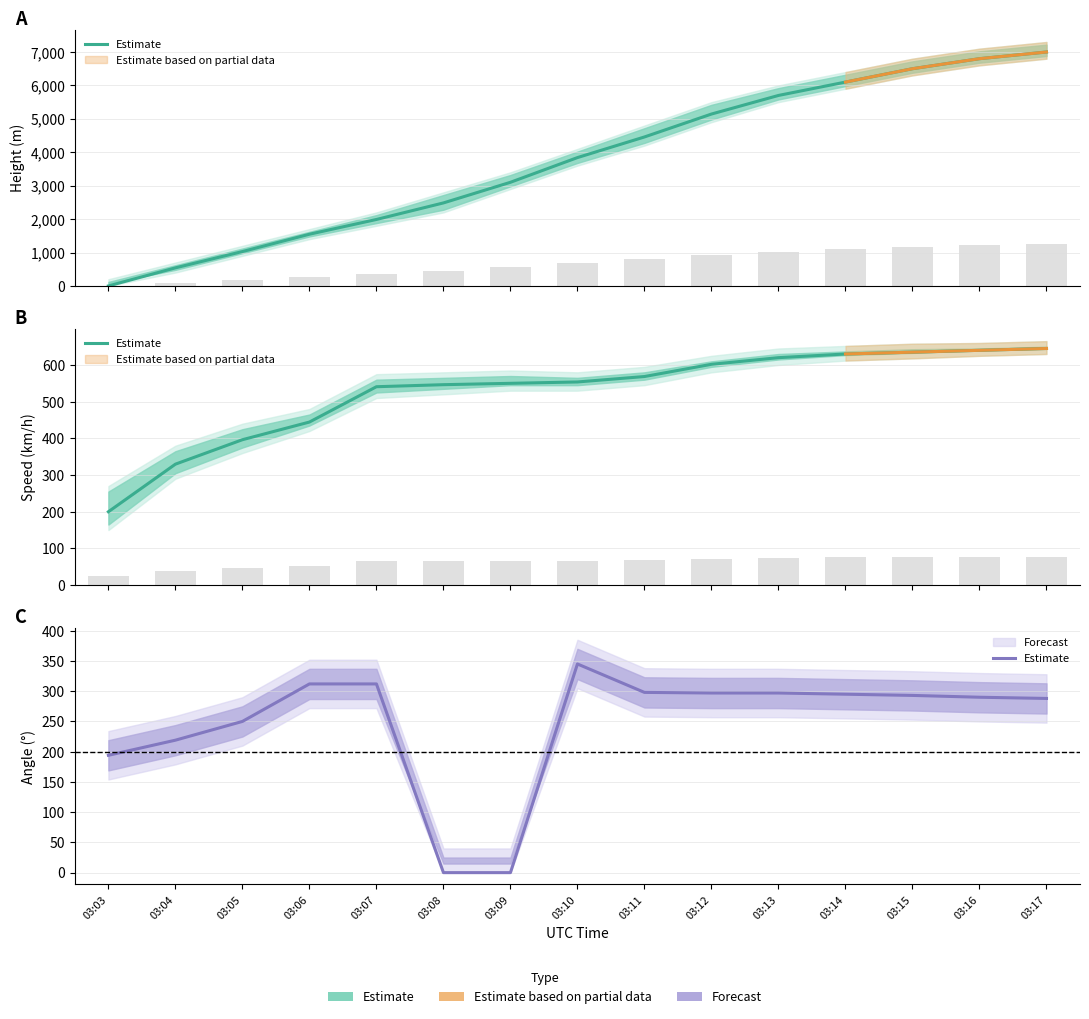

How many positive values are there?

13